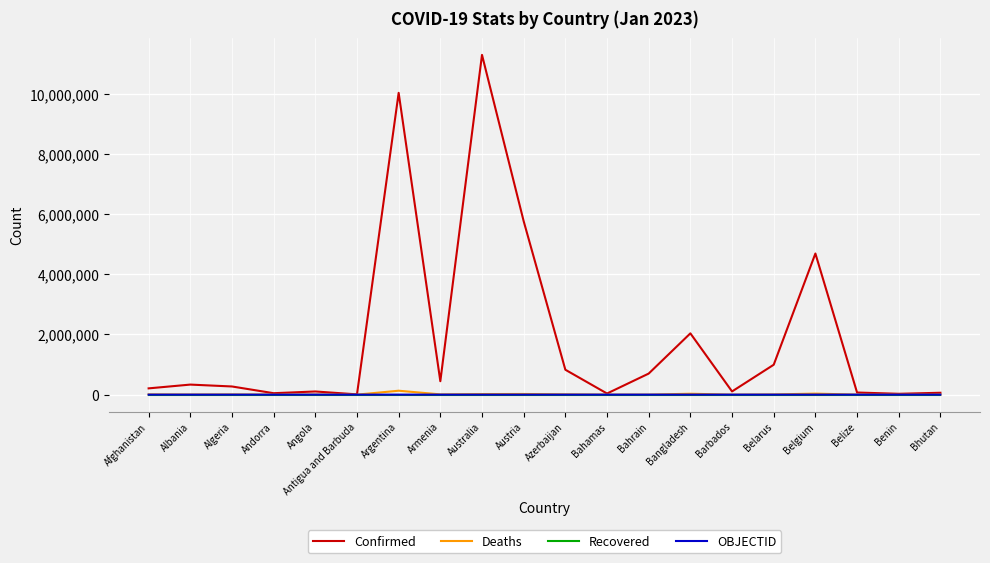

What is the greatest value displayed?

11295446